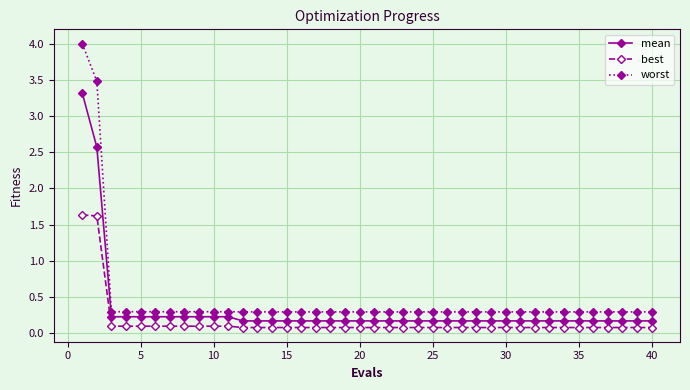

List the series in order of their peak value, lowest first.

best, mean, worst